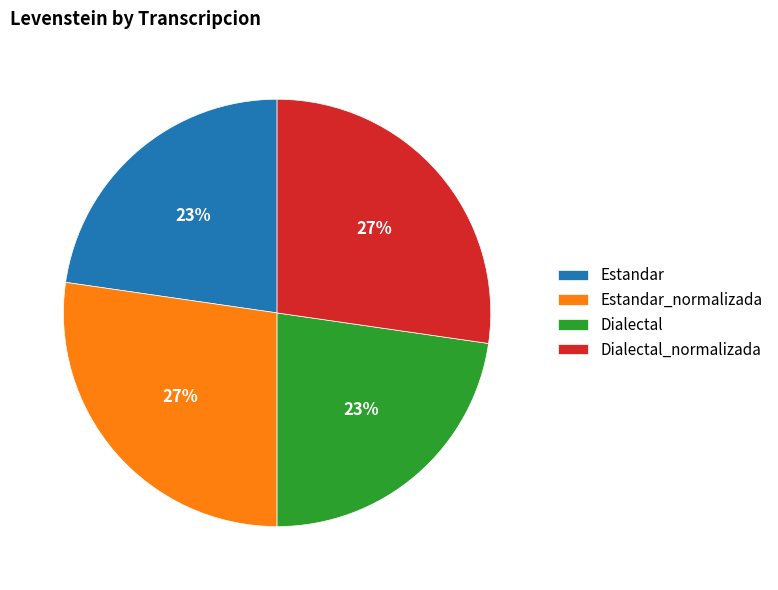

Between Estandar and Estandar_normalizada, which is larger?

Estandar_normalizada